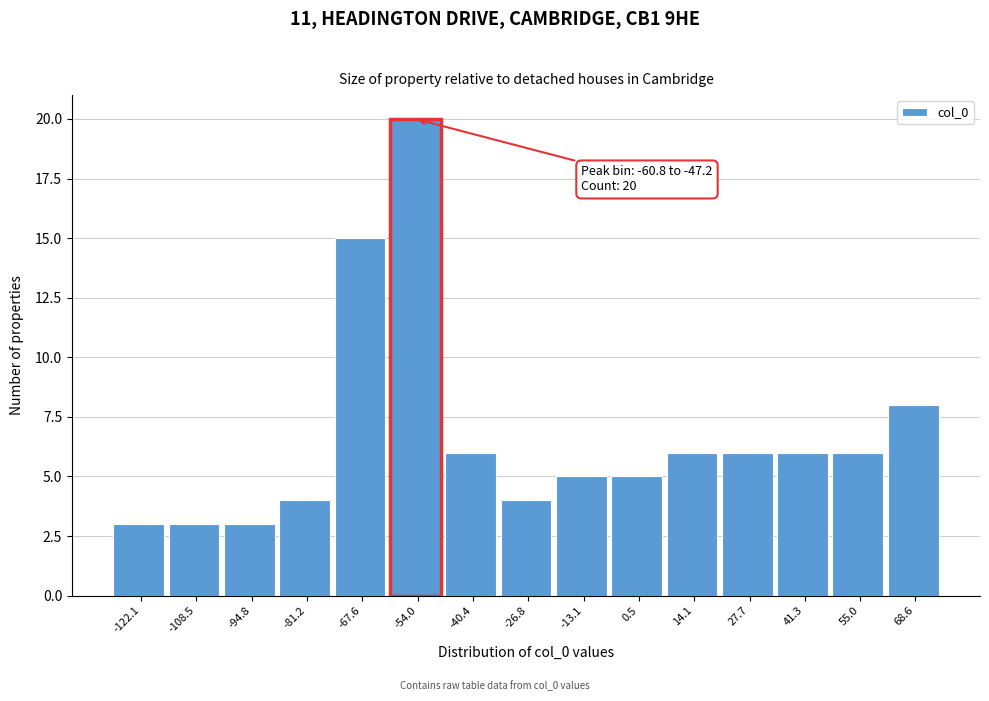

Which range on the x-axis has the tallest bar?

-60 to -48